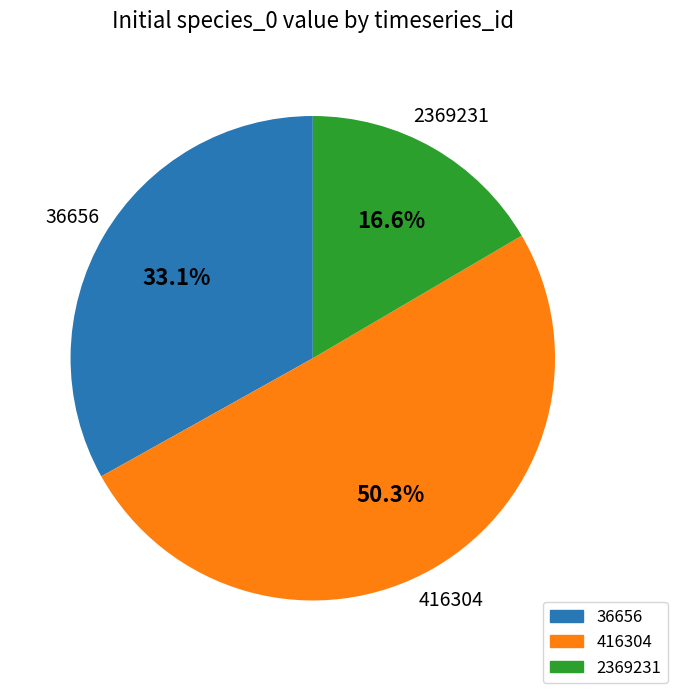

What percentage do 416304 and 36656 together represent?

83.4%